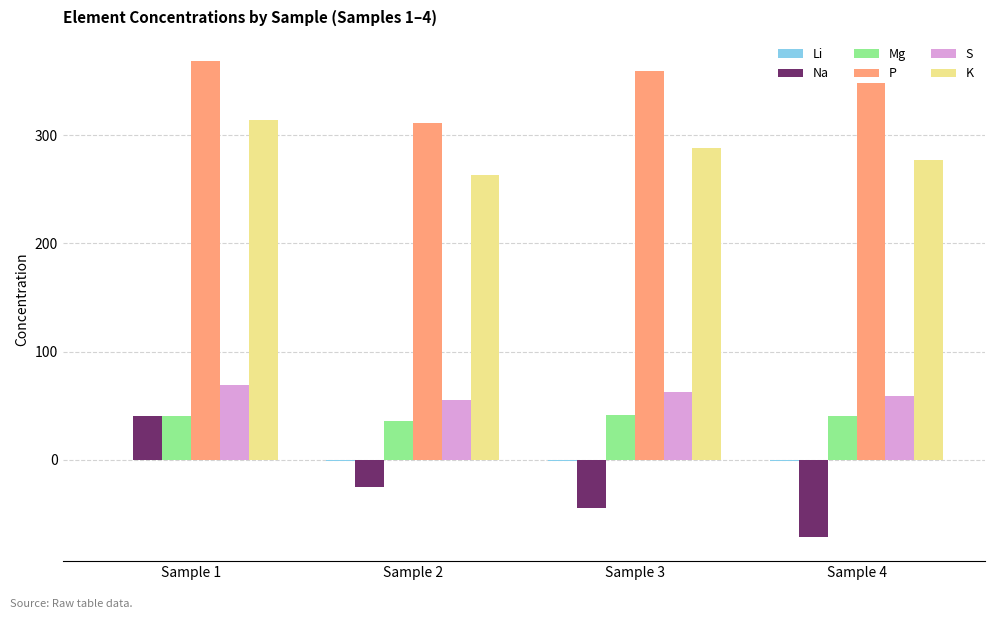

Which label corresponds to the largest value in the chart?

Sample 1